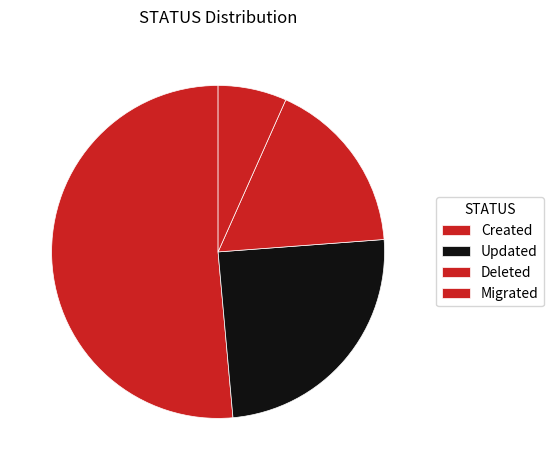

Approximately how many times larger is the value at Migrated compared to Updated?

0.3